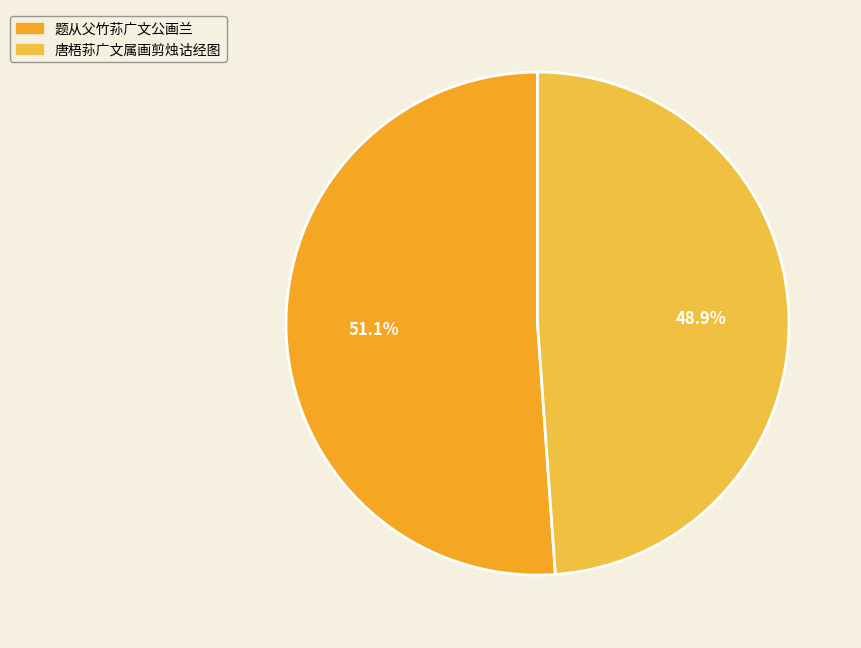

To the nearest percent, what is the combined percentage of 唐梧荪广文属画剪烛诂经图 and 题从父竹荪广文公画兰?

100%